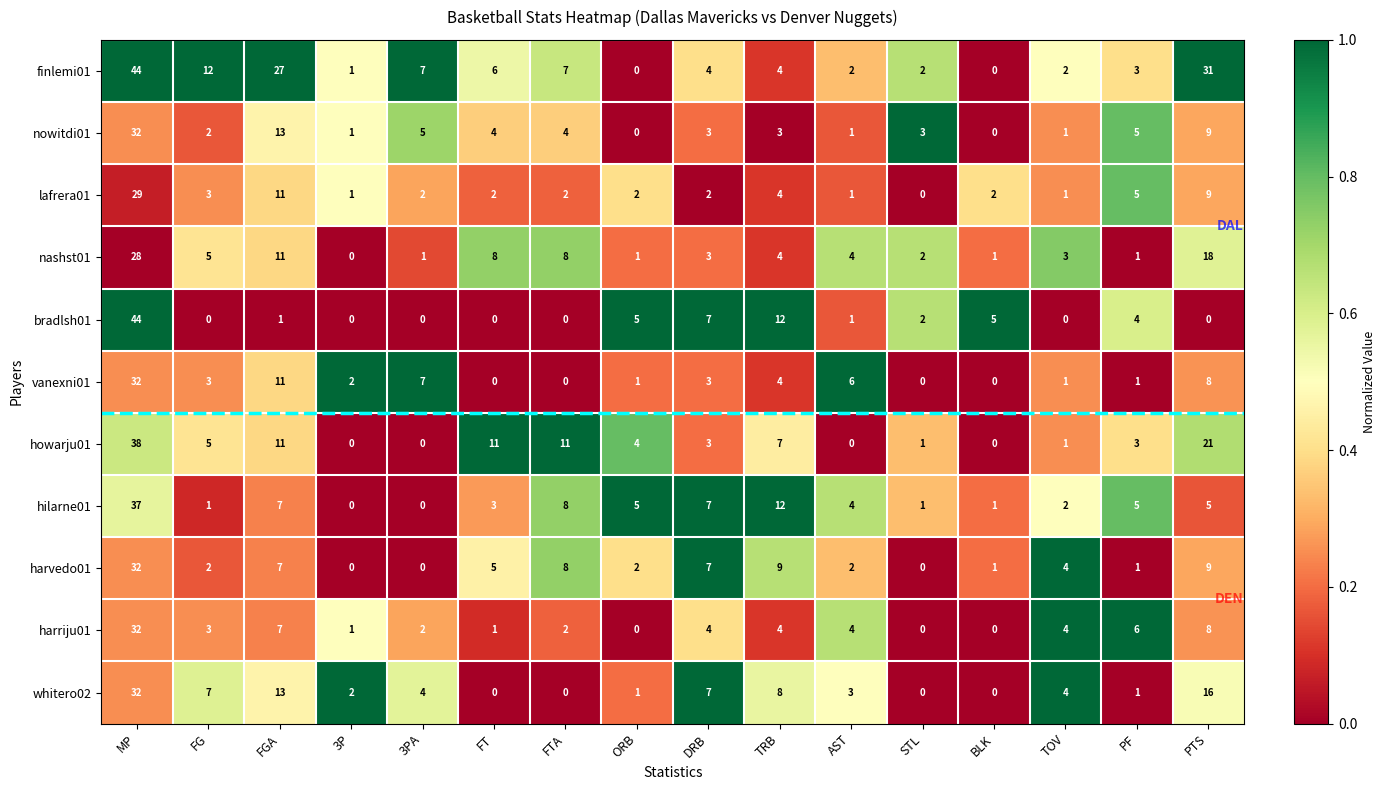

Which series has the largest total across all categories?

finlemi01